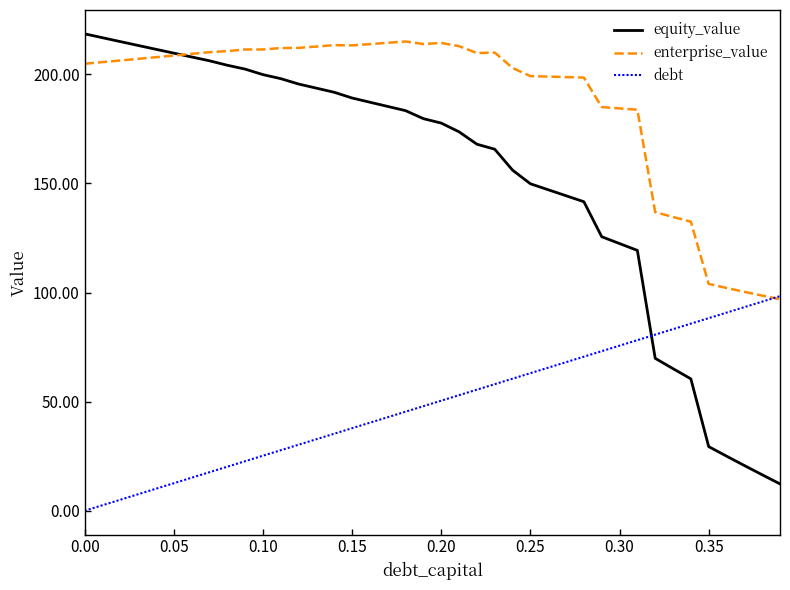

Which series has the largest total across all categories?

enterprise_value